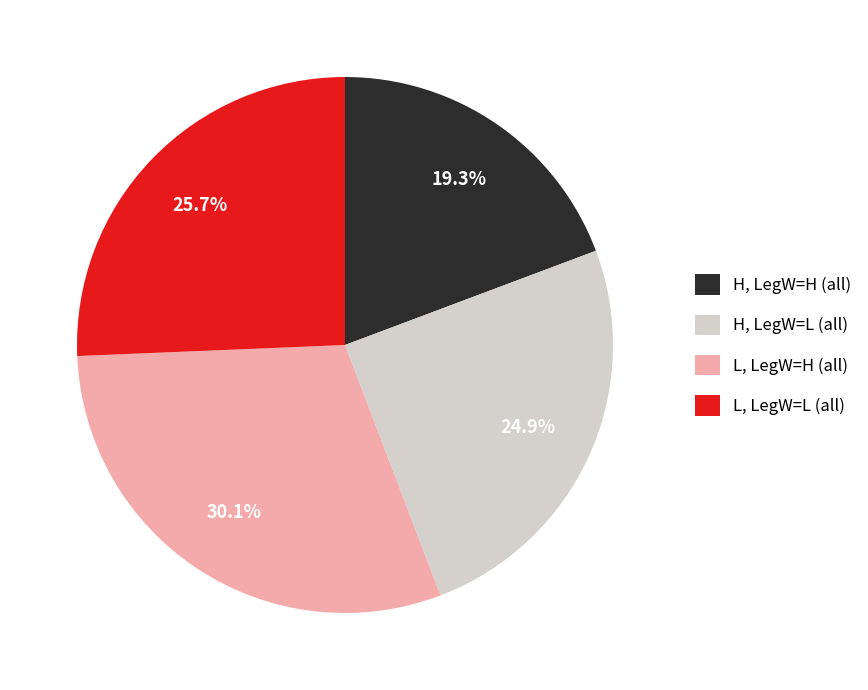

Is there any slice that represents more than half of the pie?

No